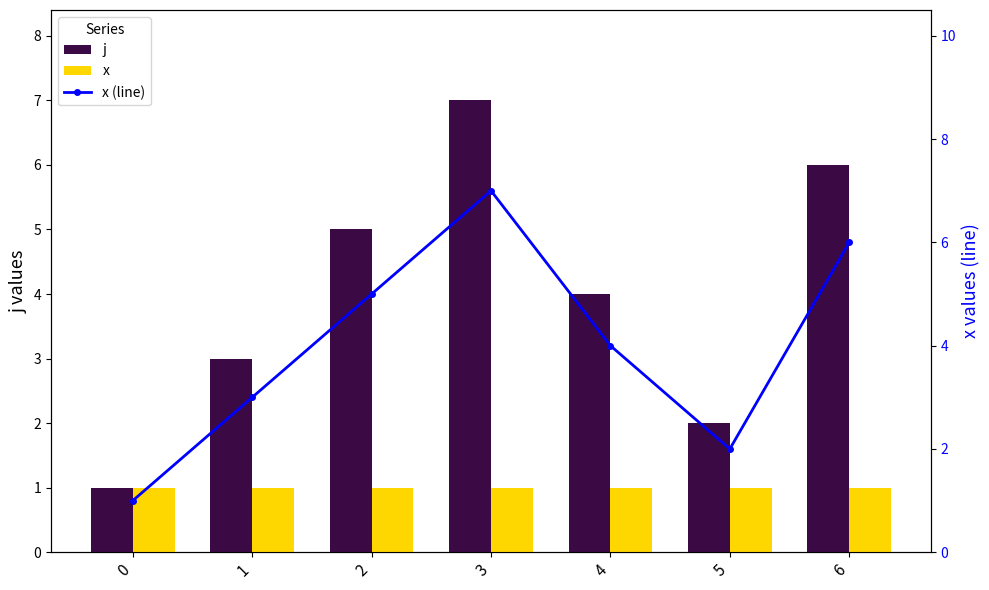

Which series has the largest range (max minus min)?

j